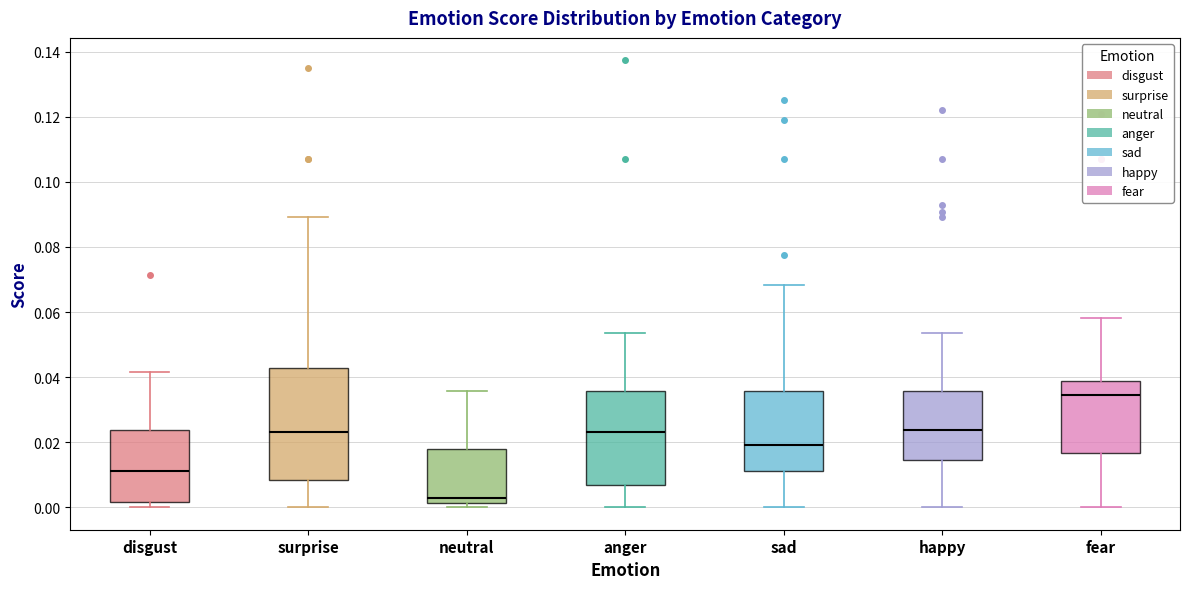

Reading left to right, transcribe this box plot: for each box, give where its median line is, the range the box spans, and where its two whiskers end, as read against the y-axis. The values are not printed on the chart, so give them approximately, as read against the axis.

disgust: median 0.012, box 0.002 to 0.024, whiskers 0.000 to 0.042
surprise: median 0.024, box 0.008 to 0.042, whiskers 0.000 to 0.090
neutral: median 0.002 (just above the box's lower edge), box 0.002 to 0.018, whiskers 0.000 to 0.036
anger: median 0.024, box 0.006 to 0.036, whiskers 0.000 to 0.054
sad: median 0.020, box 0.012 to 0.036, whiskers 0.000 to 0.068
happy: median 0.024, box 0.014 to 0.036, whiskers 0.000 to 0.054
fear: median 0.034, box 0.016 to 0.038, whiskers 0.000 to 0.058